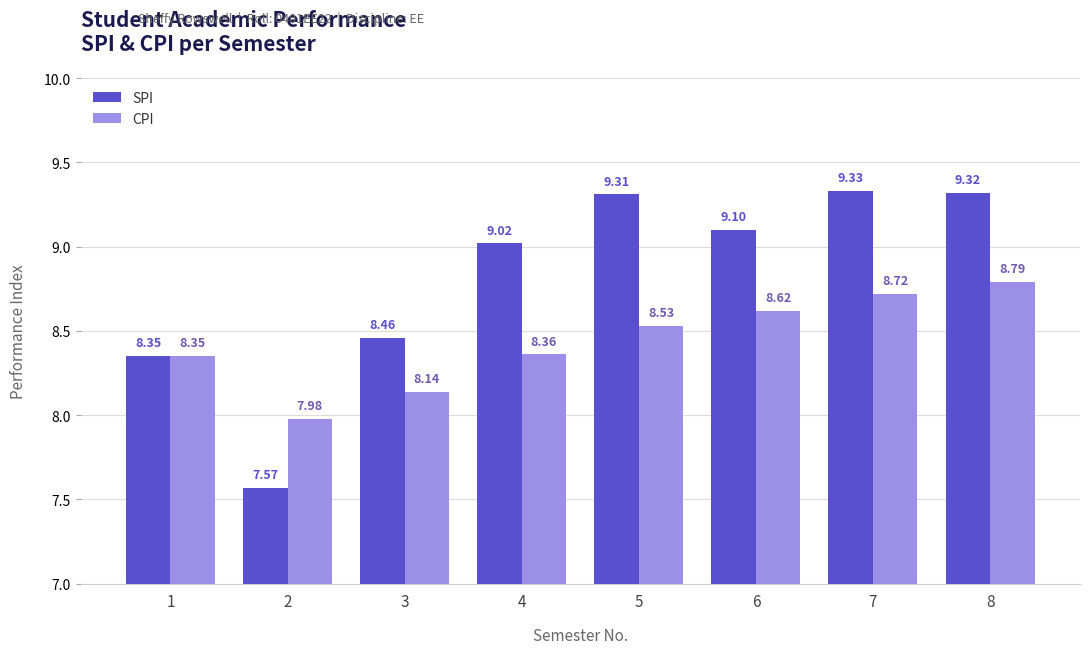

Which series has the largest range (max minus min)?

SPI